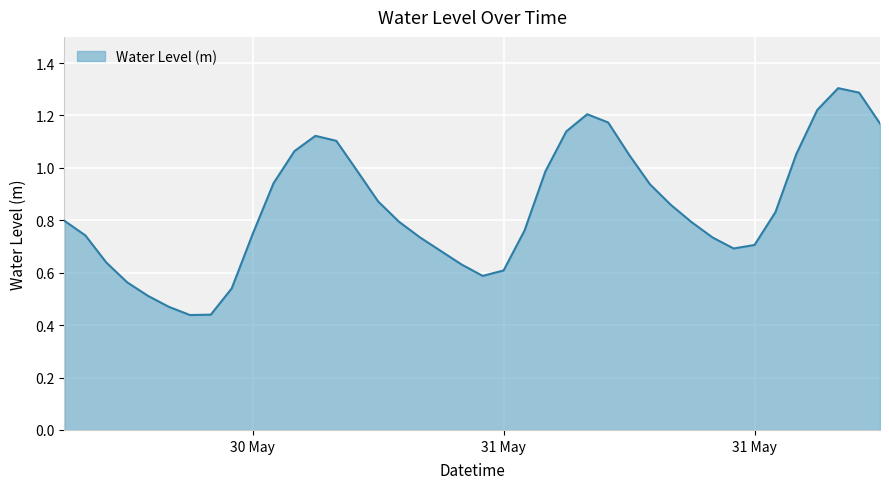

What is the maximum value shown in the chart?

1.3